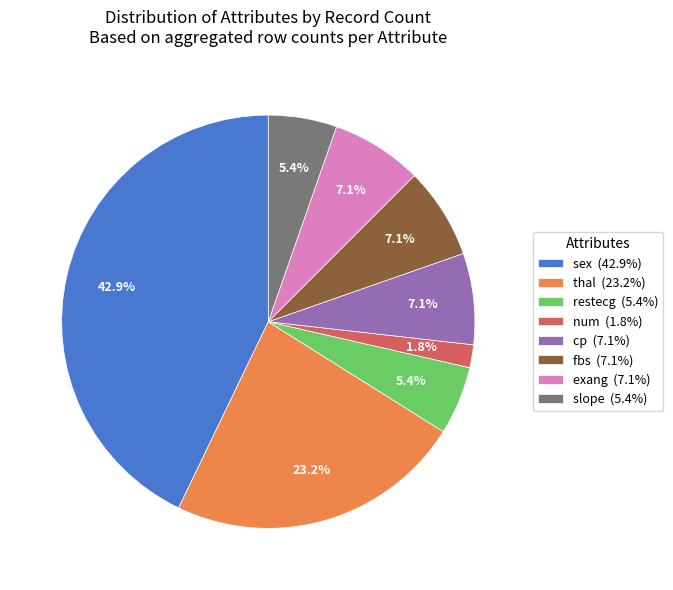

How much of the chart is everything except sex (42.9%)?

57.1%